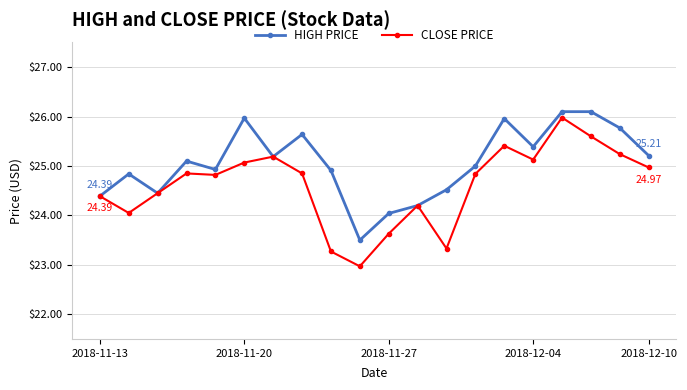

Rank the series by their average value, from lowest to highest.

CLOSE PRICE, HIGH PRICE